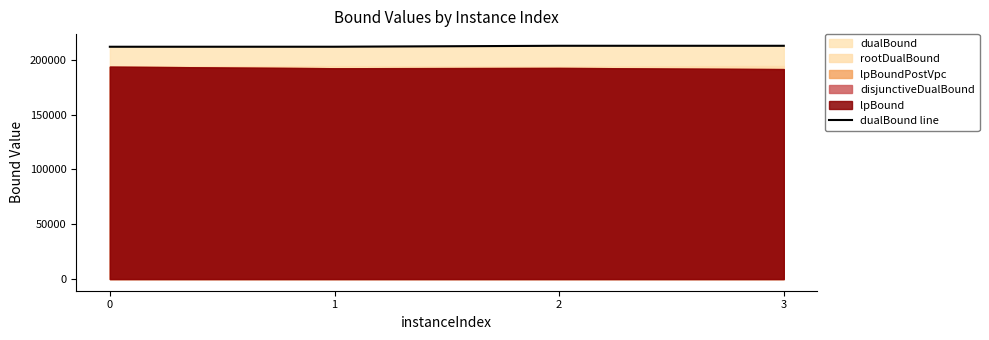

True or false: dualBound line has more than 1 interior local peaks.

False